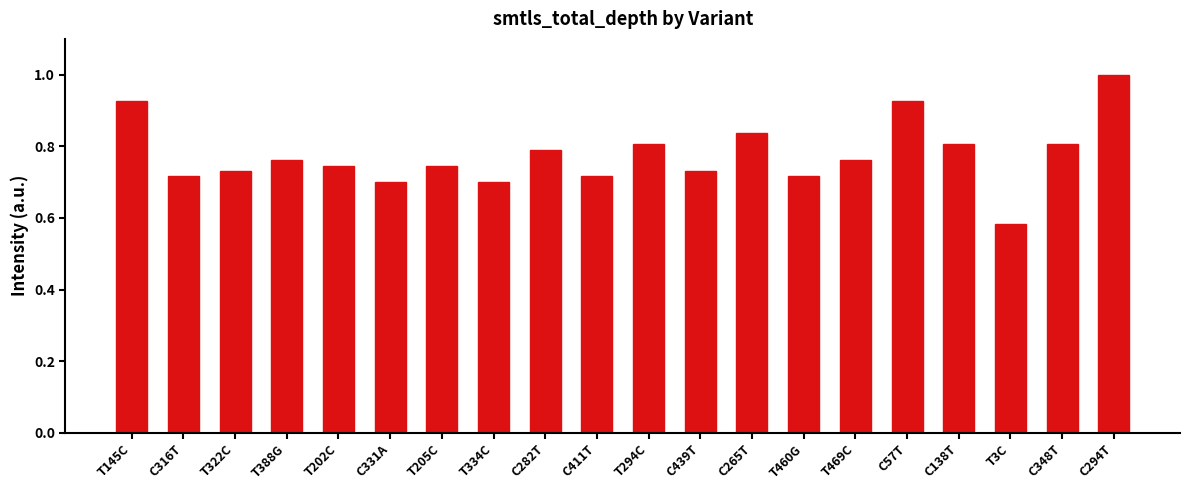

What is the sum of the values at C282T and T322C?

1.5